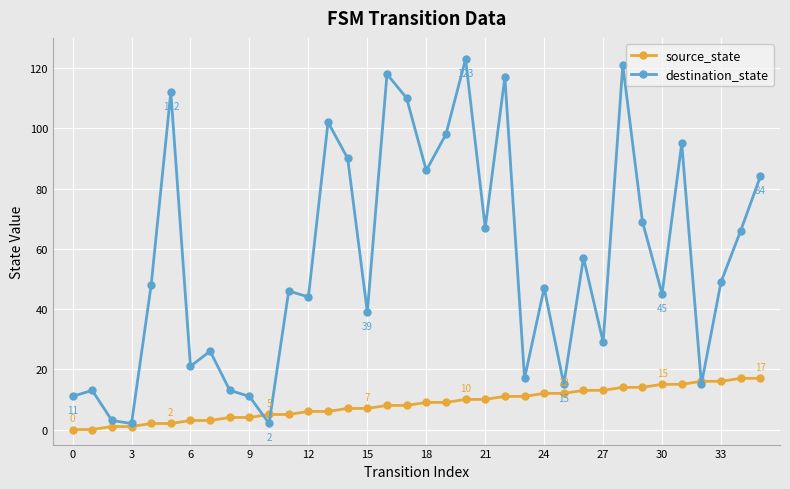

What is the value of the source_state point at the 31st from the left?

15